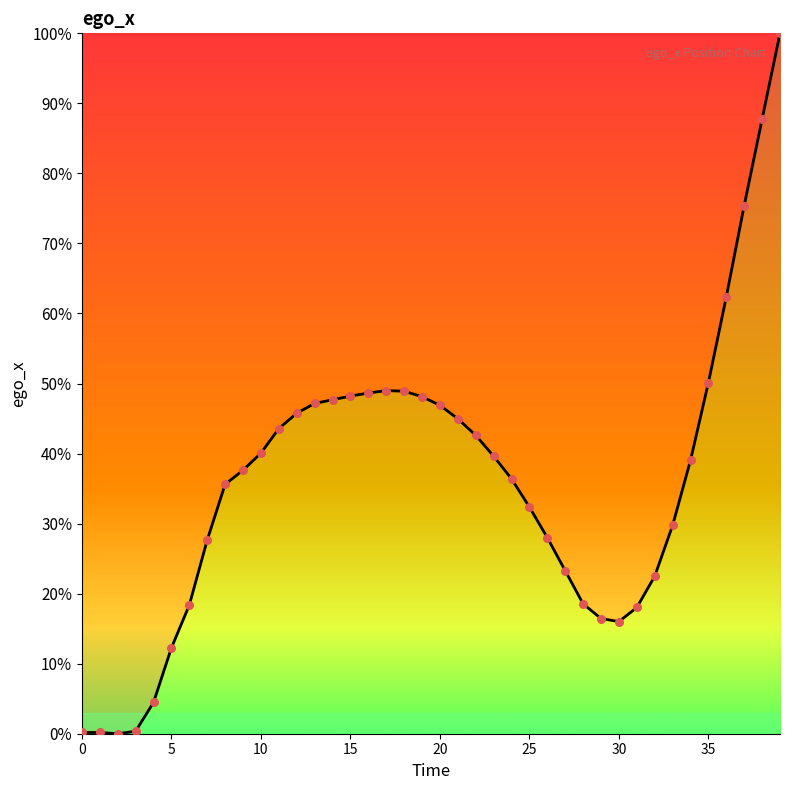

What is the maximum value shown in the chart?

100.0